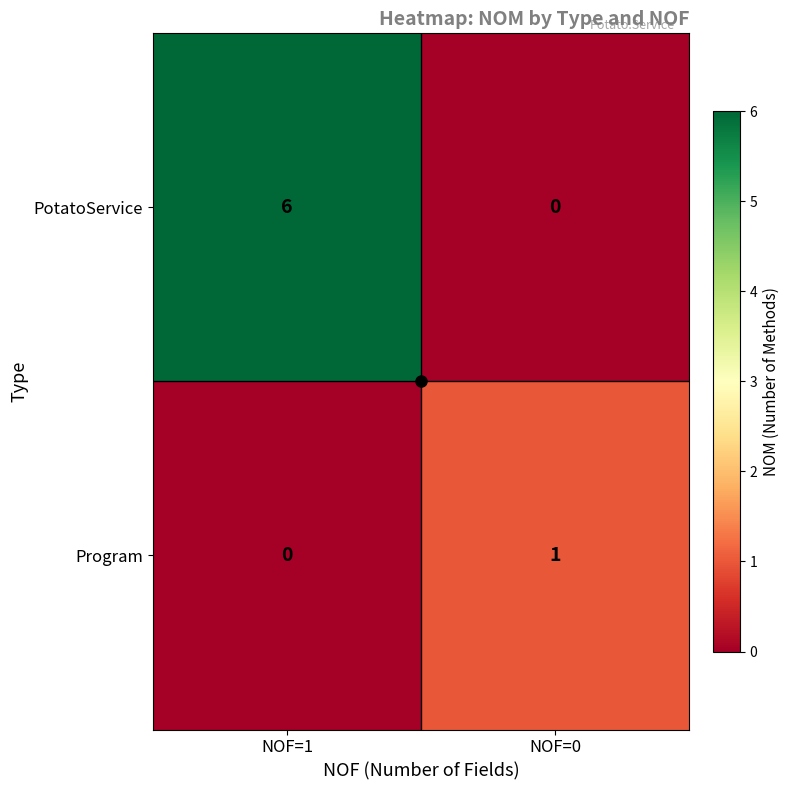

Is it true that Program equals 2 at NOF=0?

False